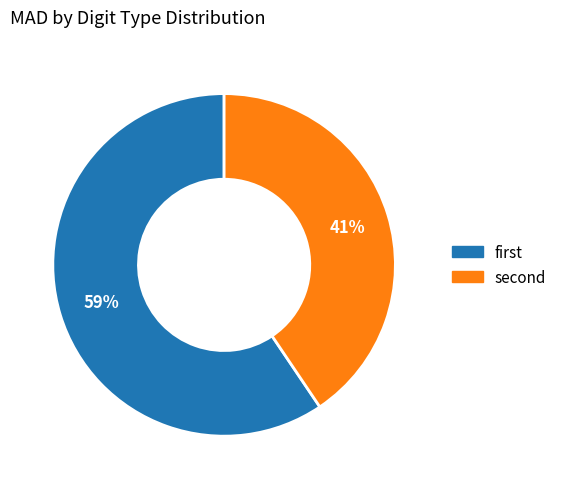

How many slices are in this pie chart?

2